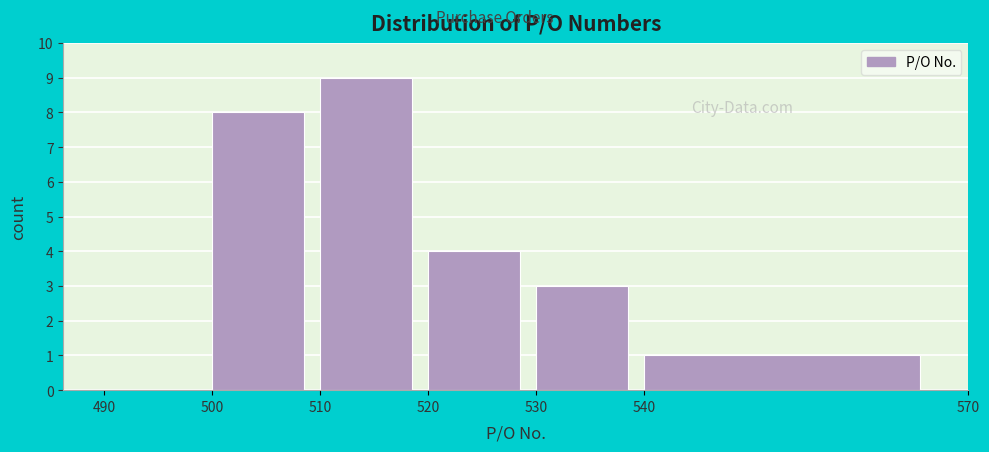

Reading left to right, transcribe this chart: for each bar, give the range it covers on the x-axis and its height. The values are not printed on the chart, so give them approximately, as read against the axis.

490 to 500: 0
500 to 510: 8
510 to 520: 9
520 to 530: 4
530 to 540: 3
540 to 570: 1